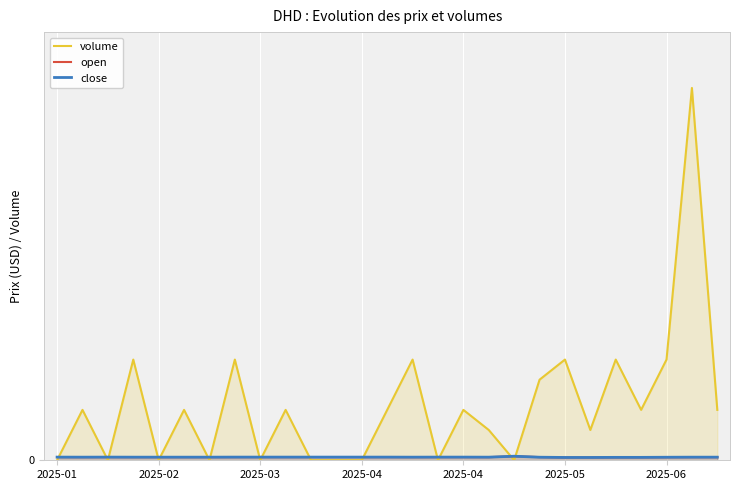

Which category has the lowest value across all series?

2025-01